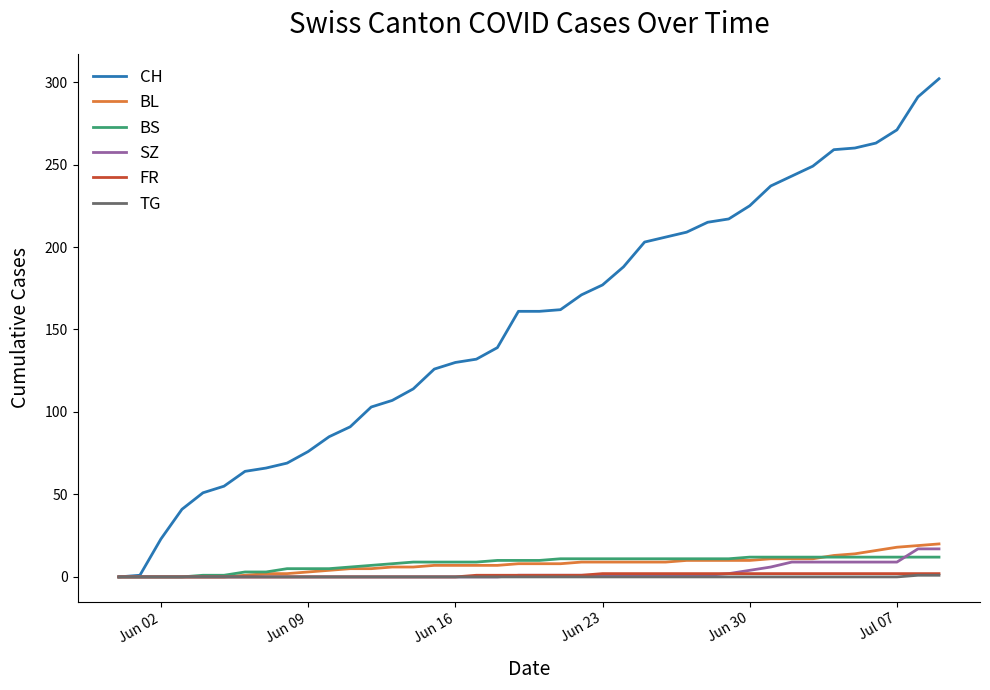

Which series has the largest total across all categories?

CH